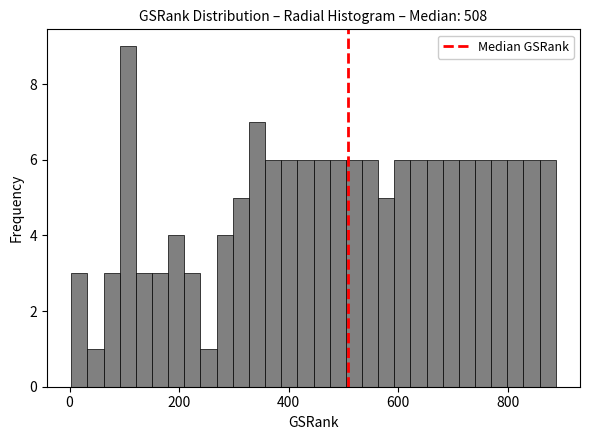

Around what value on the x-axis is the tallest bar? Give the approximate position of its centre, as read against the axis.

100